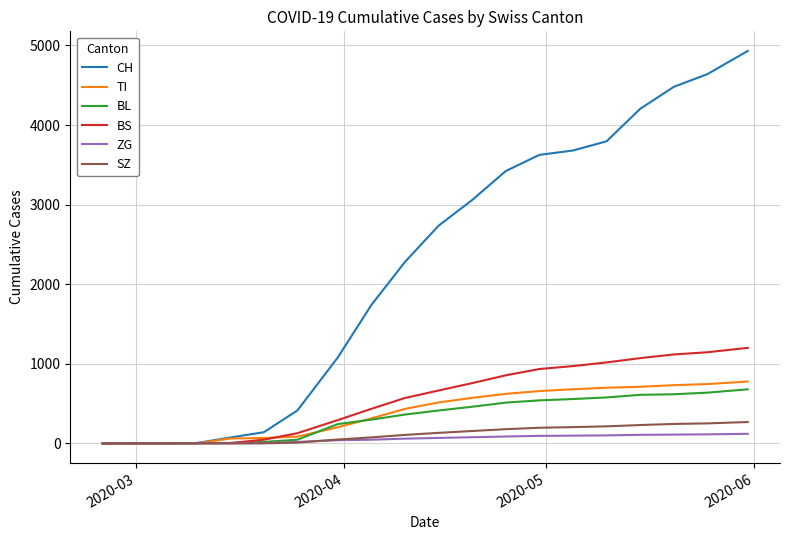

Which series has the largest range (max minus min)?

CH